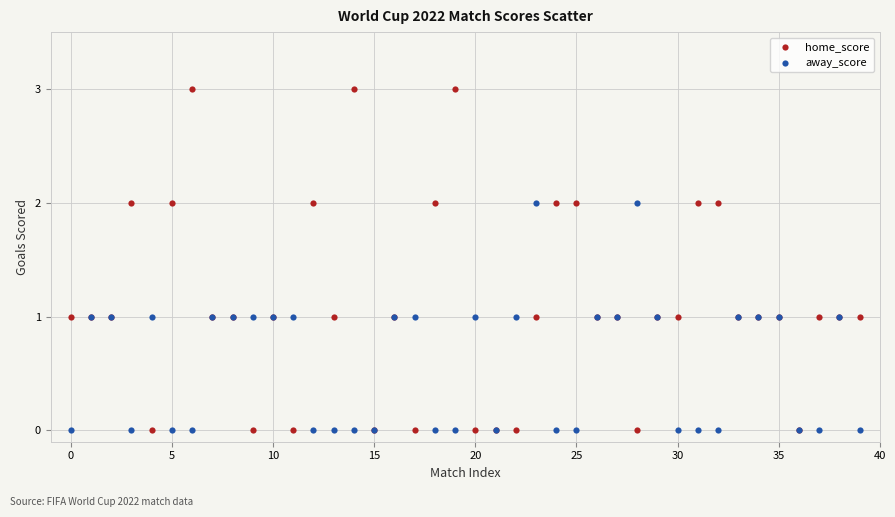

Which series contains the highest Y value?

home_score